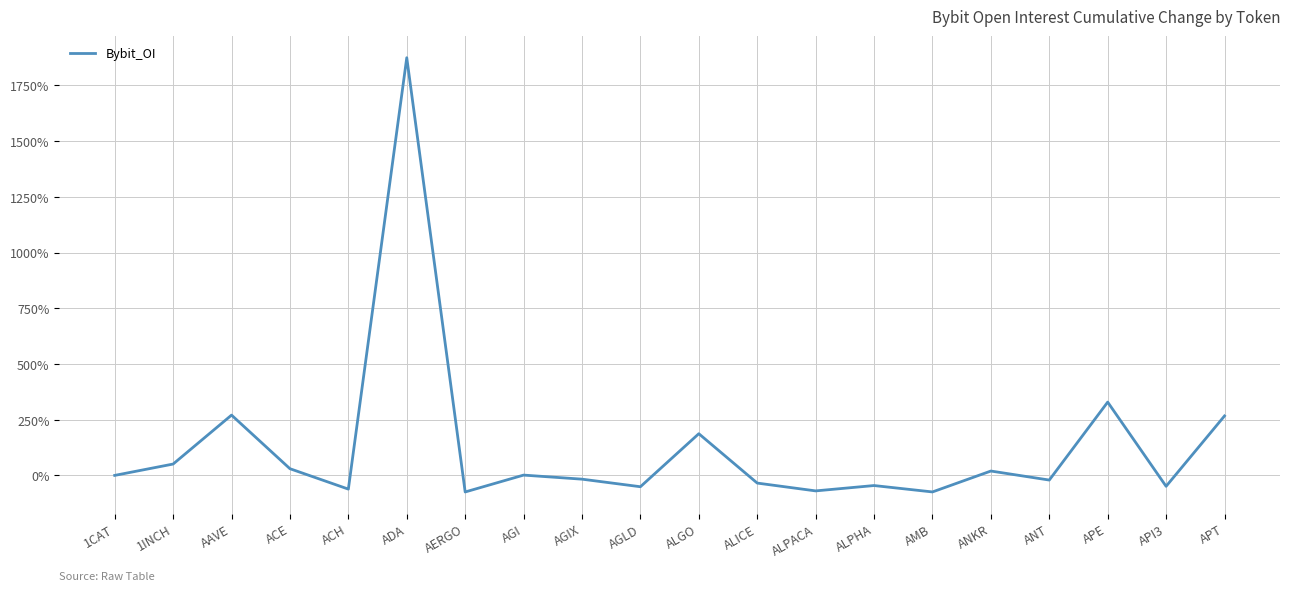

The chart shows a value of 273.9 at ALGO. True or false?

False